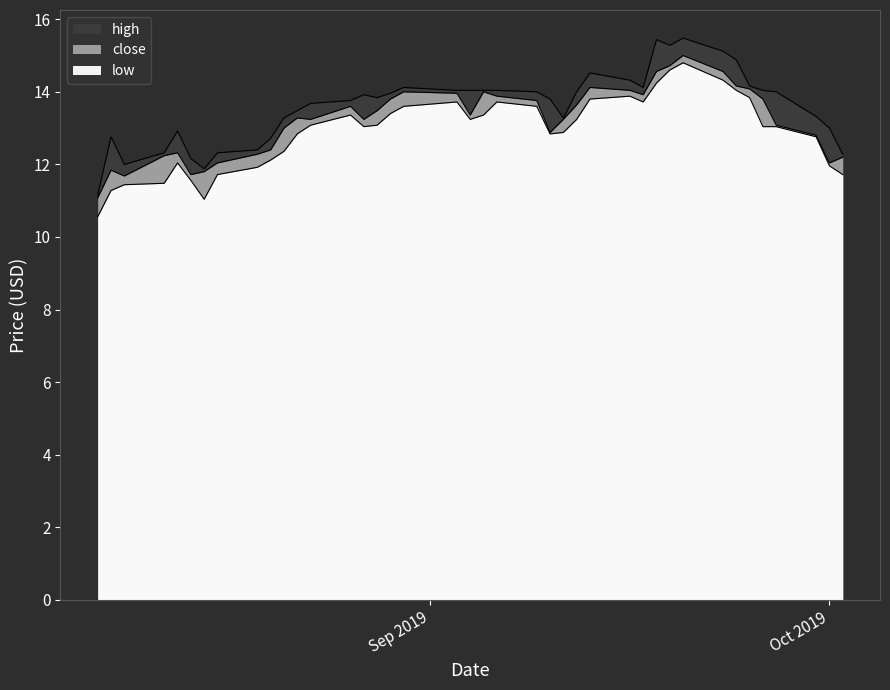

How many lines are shown in the chart?

3